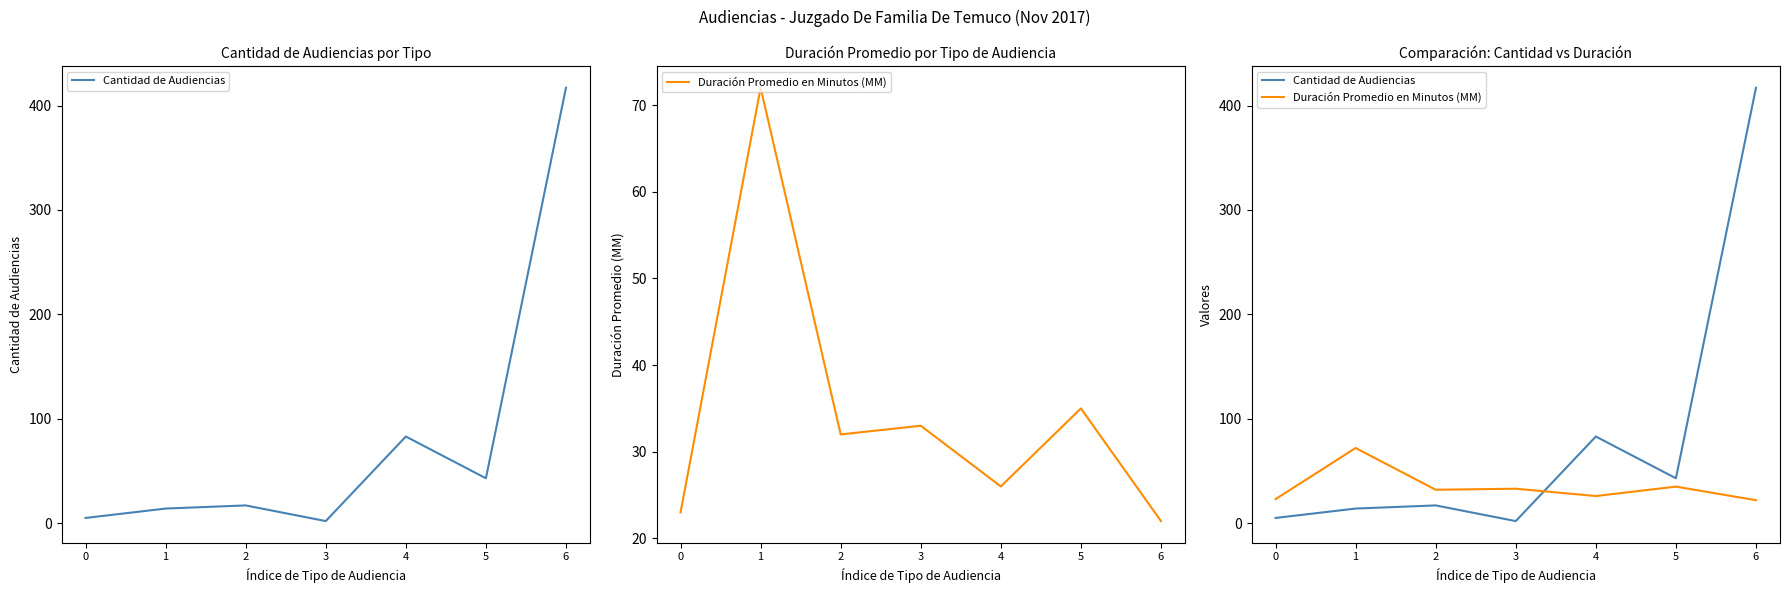

What is the sum of all Duración Promedio en Minutos (MM) values?

243